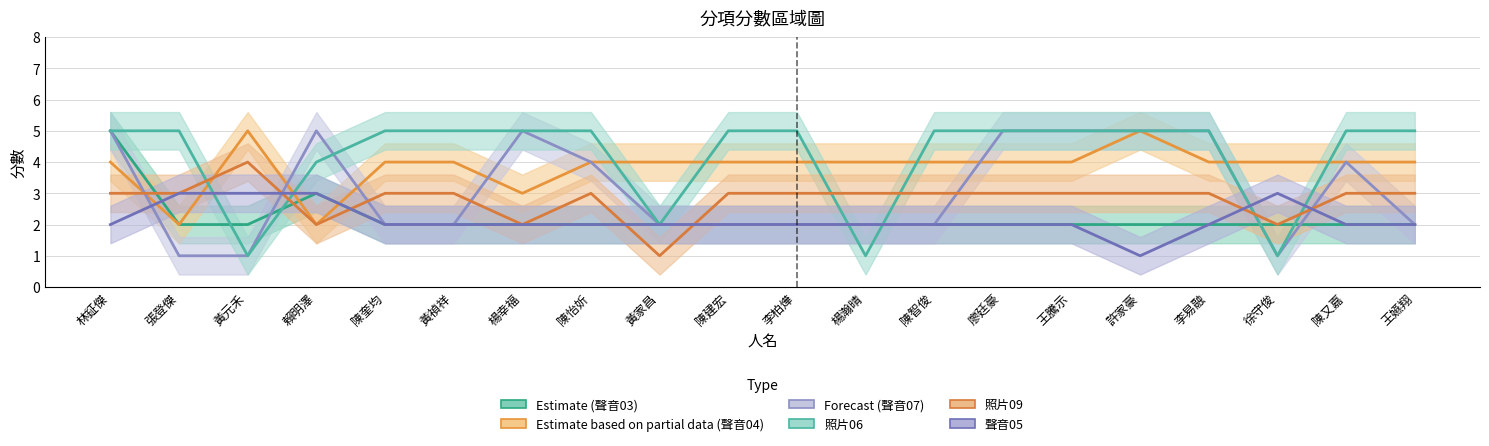

Which series ends up on top after the final intersection of 聲音05 and 照片09?

照片09